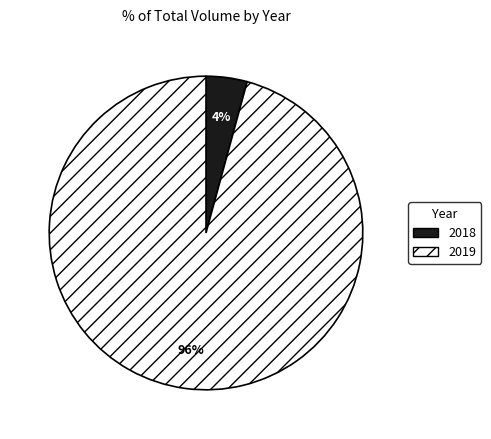

Which slice is the smallest?

2018